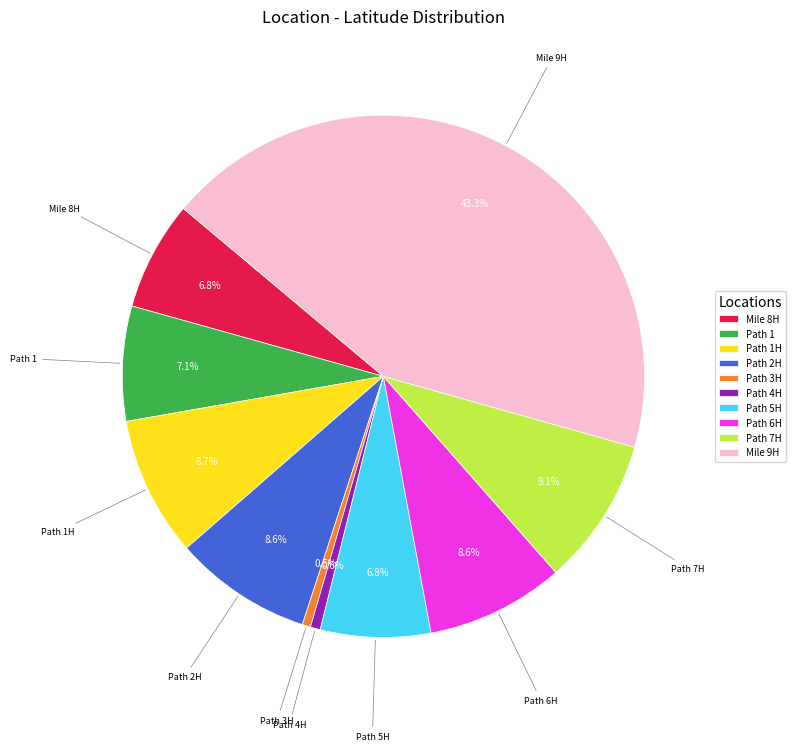

Is Path 5H the majority of the pie?

No